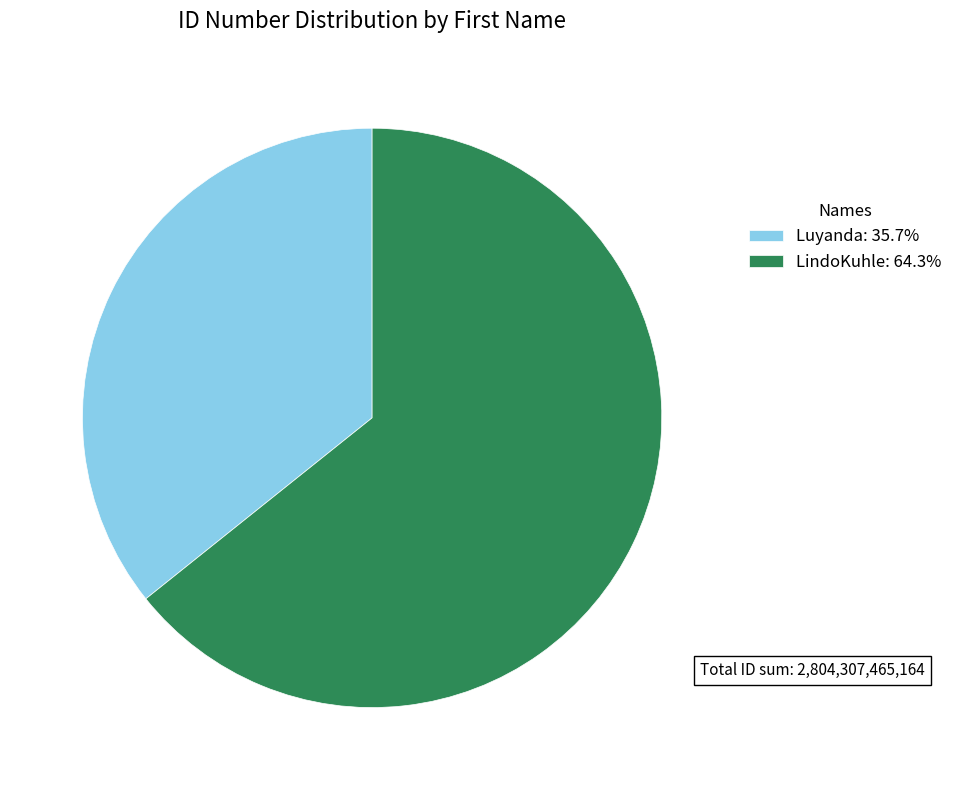

What is the ratio of the value at Luyanda to the value at LindoKuhle?

0.6